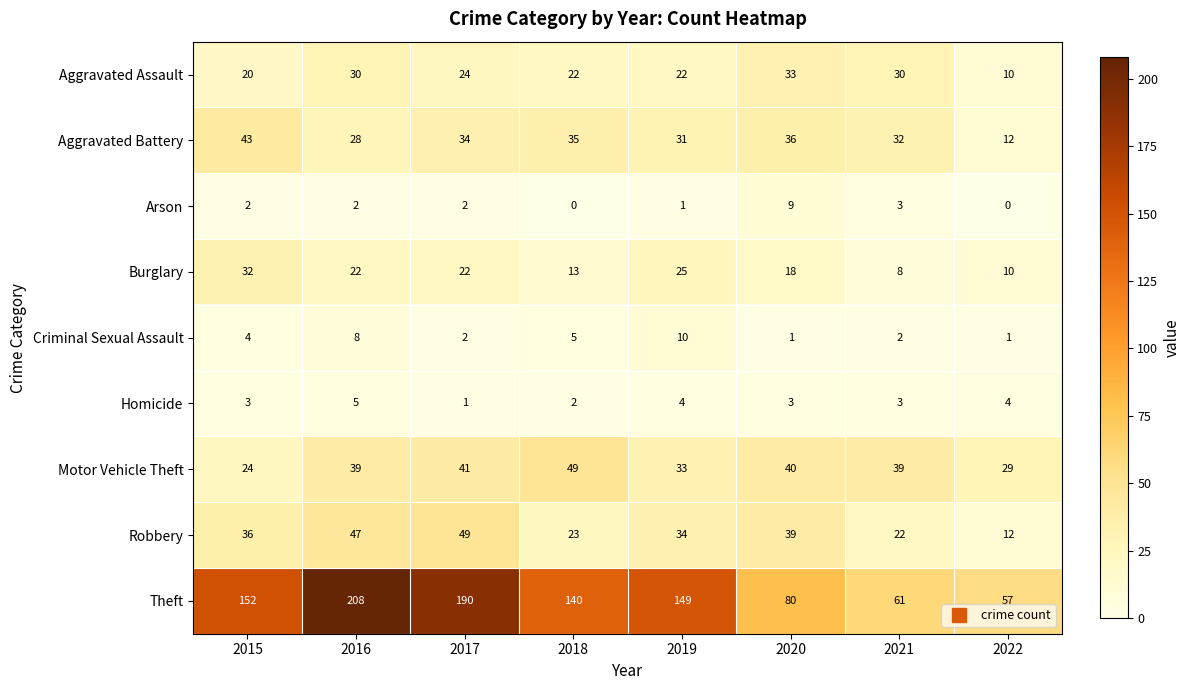

What is the difference between the second highest and minimum values in the Robbery series?

35